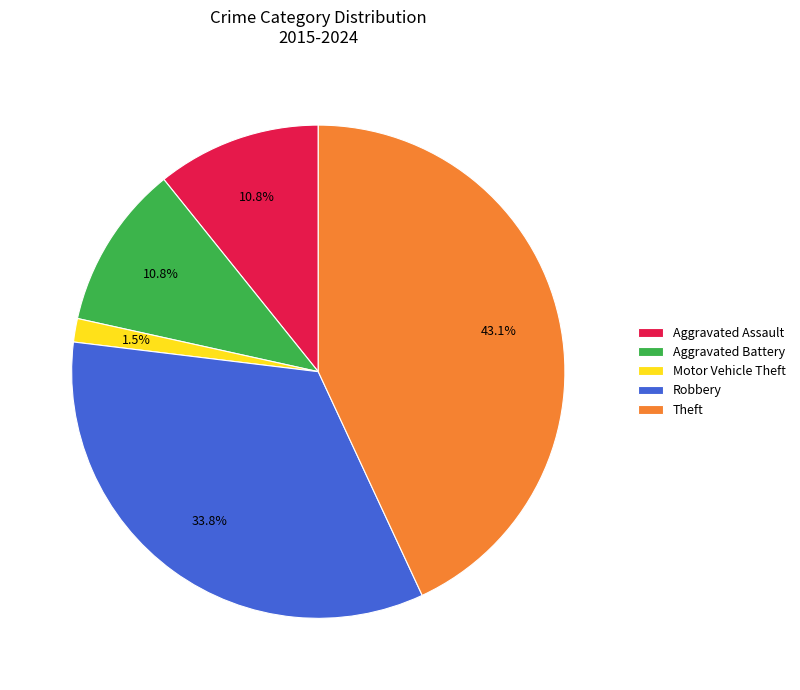

What is the largest slice in the pie chart?

Theft